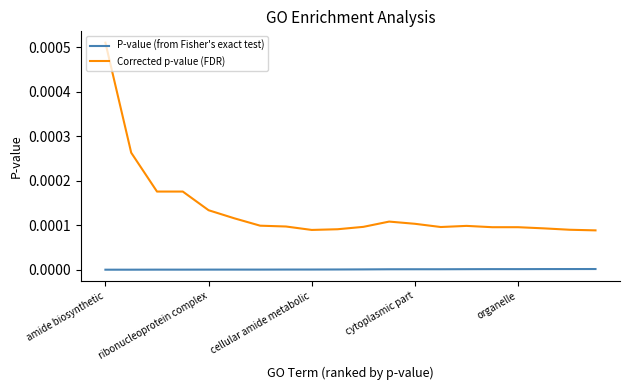

True or false: Corrected p-value (FDR) and P-value (from Fisher's exact test) intersect in this chart.

False